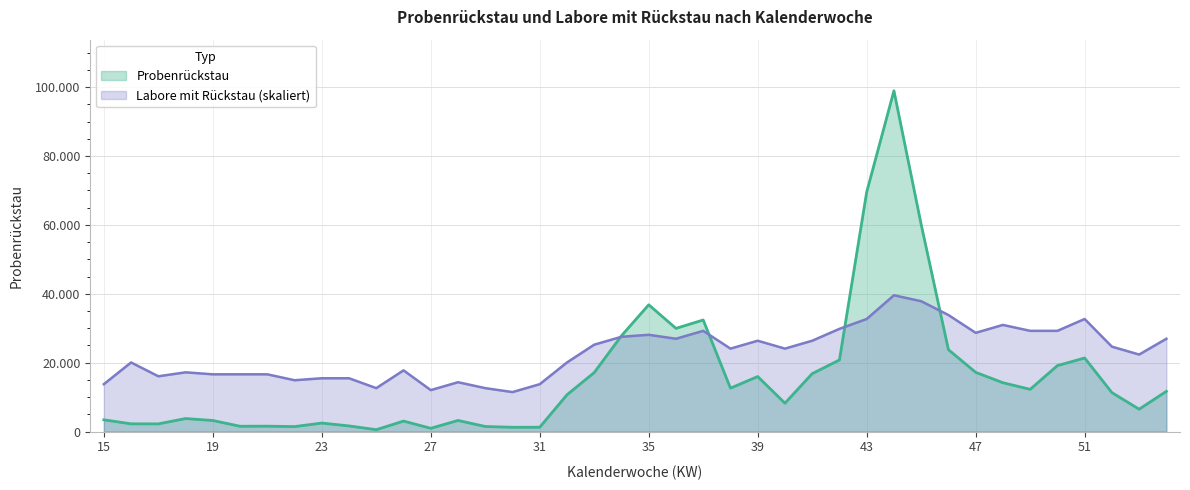

Read the Labore mit Rückstau value at 45.

37851.9